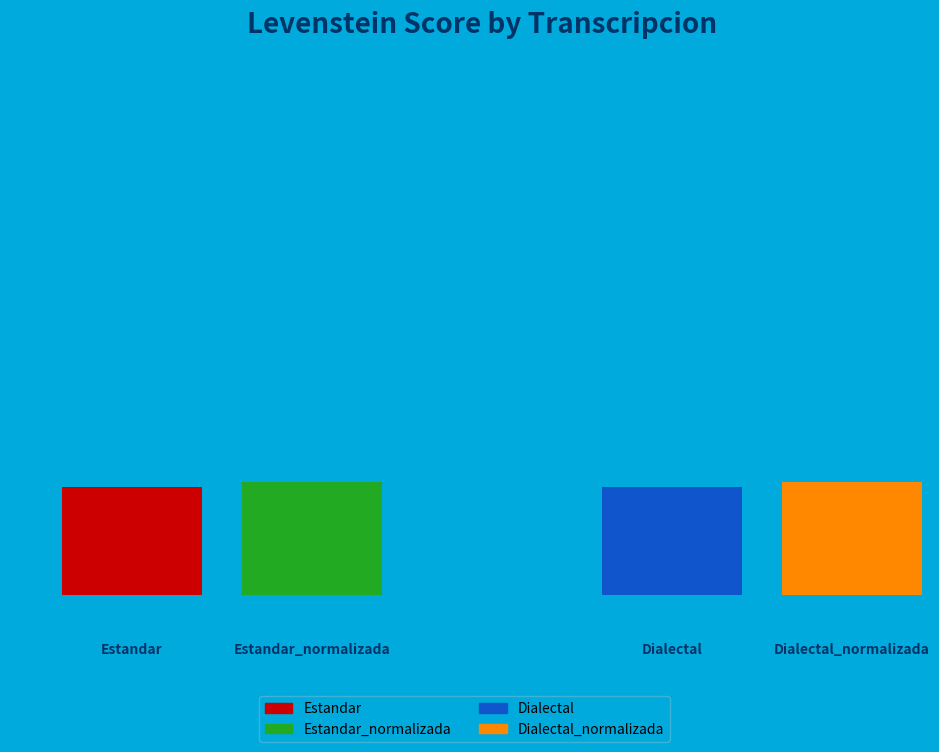

What percentage is the Dialectal slice, to the nearest percent?

24%